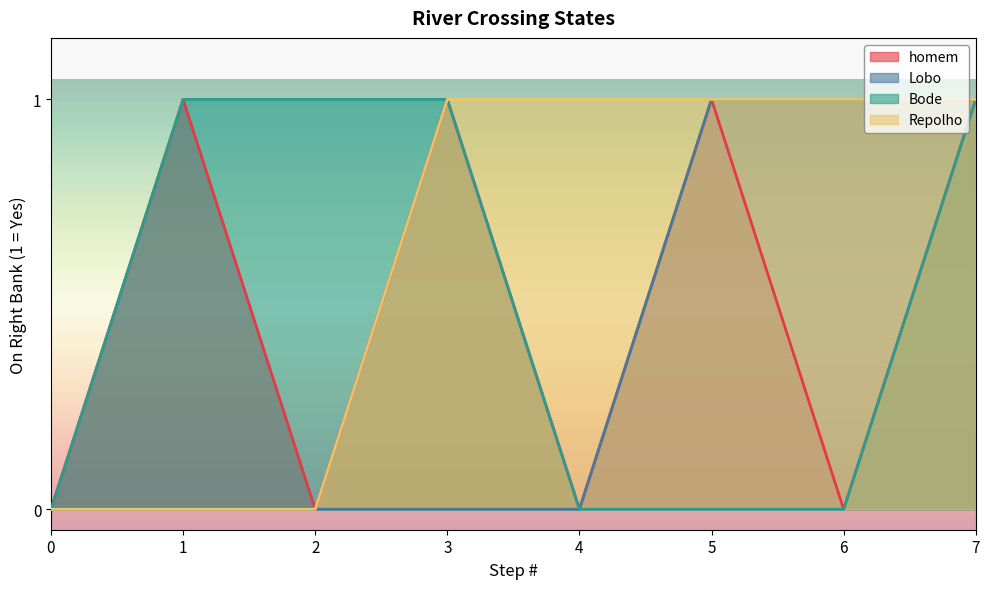

What is the total value across all series at 4?

1